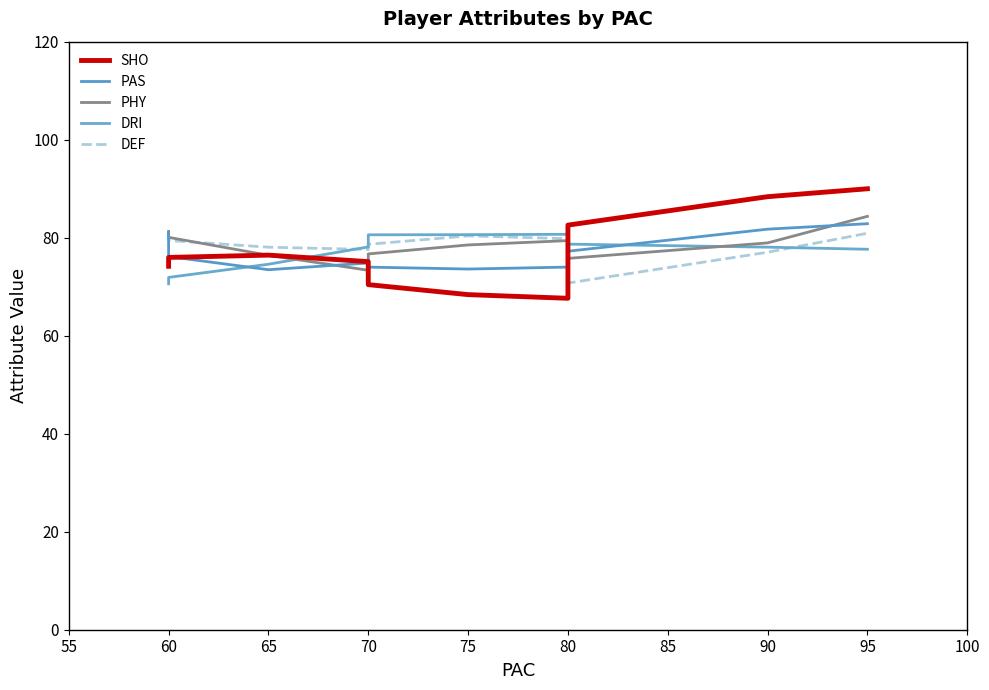

At how many categories does at least one series exceed 67?

13